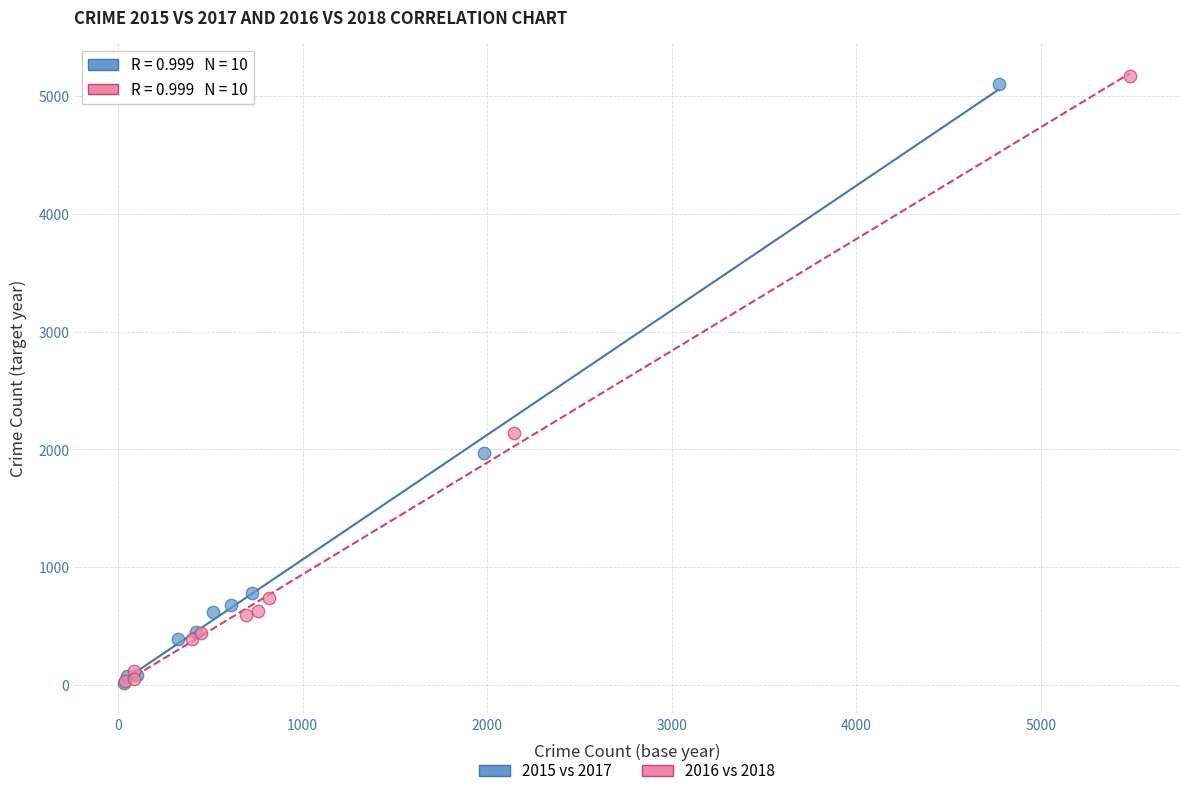

Which series has the widest spread of Y values?

2016 vs 2018